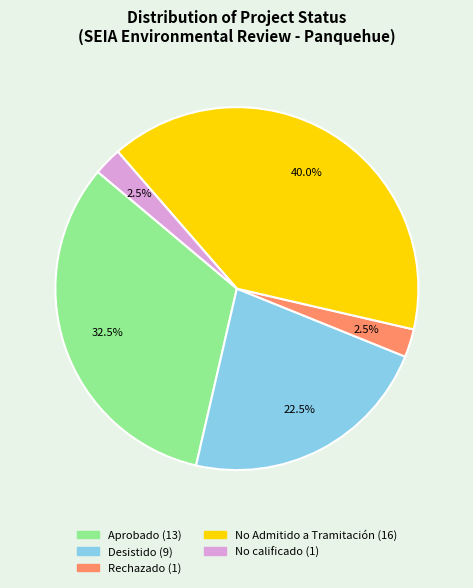

Is there a majority slice in this chart?

No